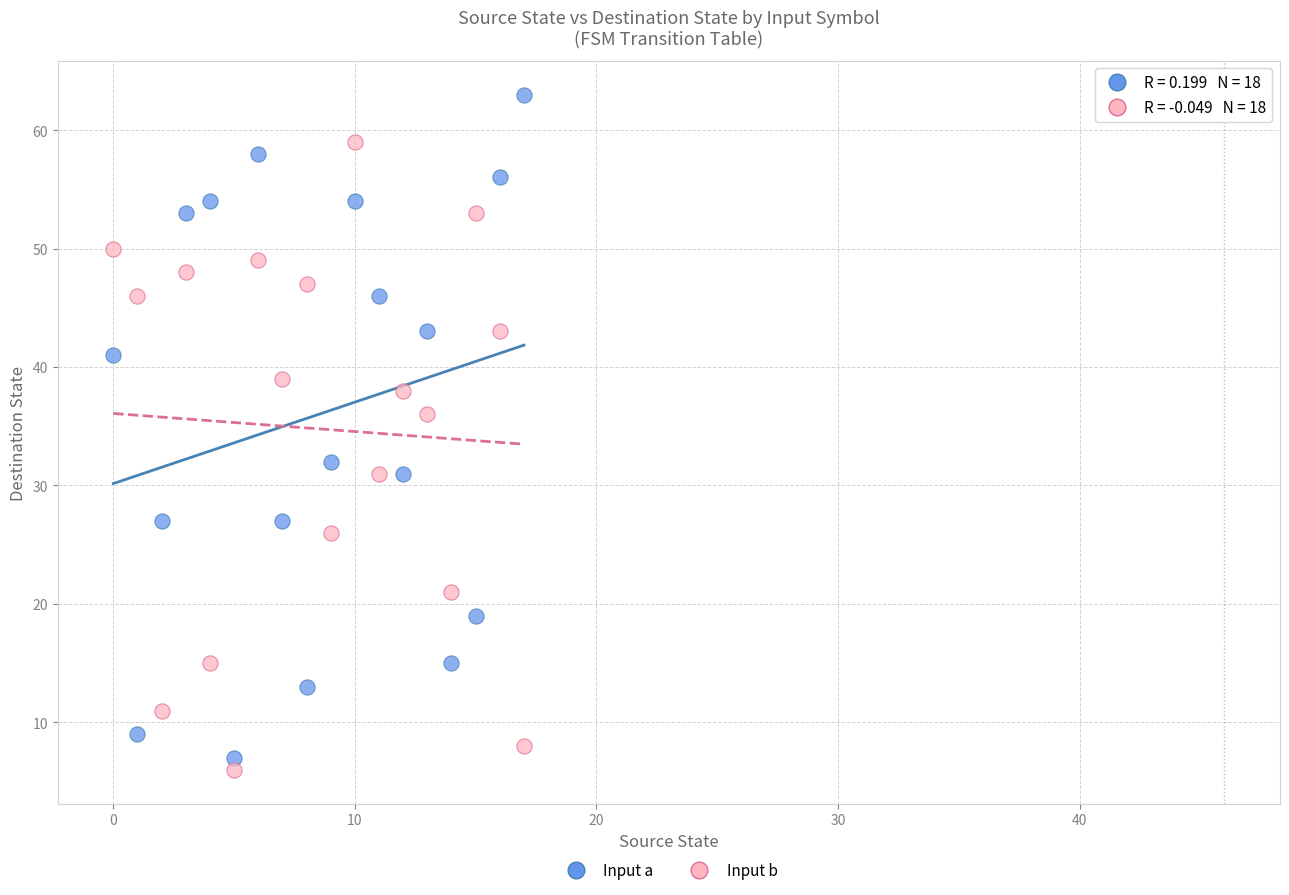

Which series contains the highest Y value?

Input a